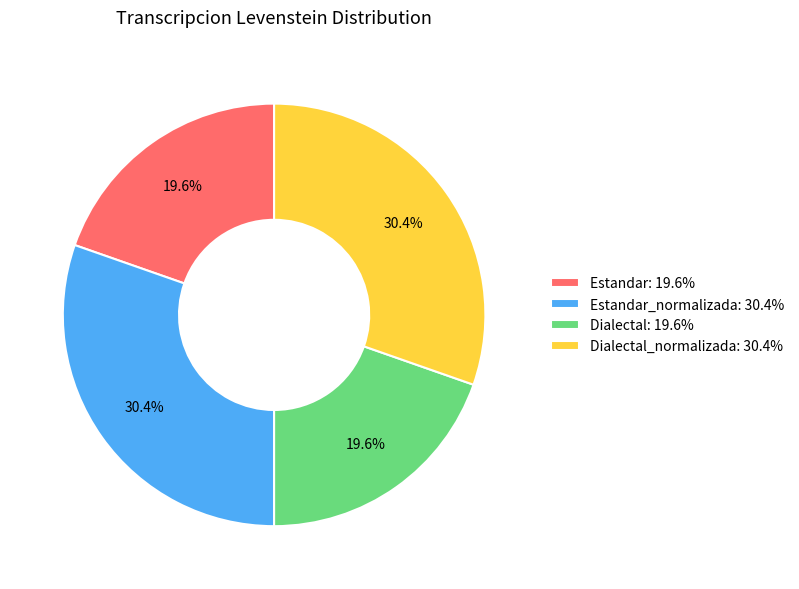

Is there any slice that represents more than half of the pie?

No